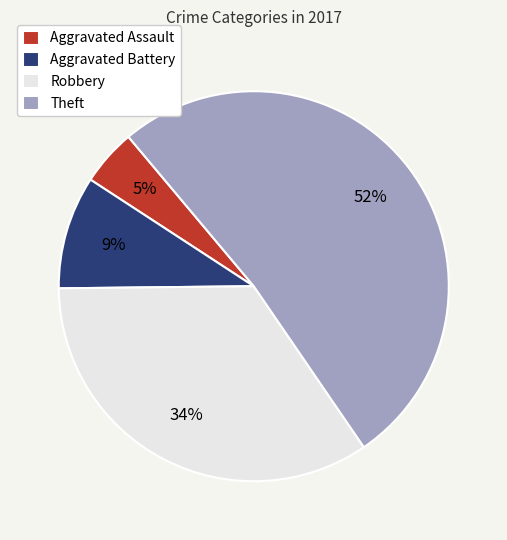

Count the number of slices in the pie.

4